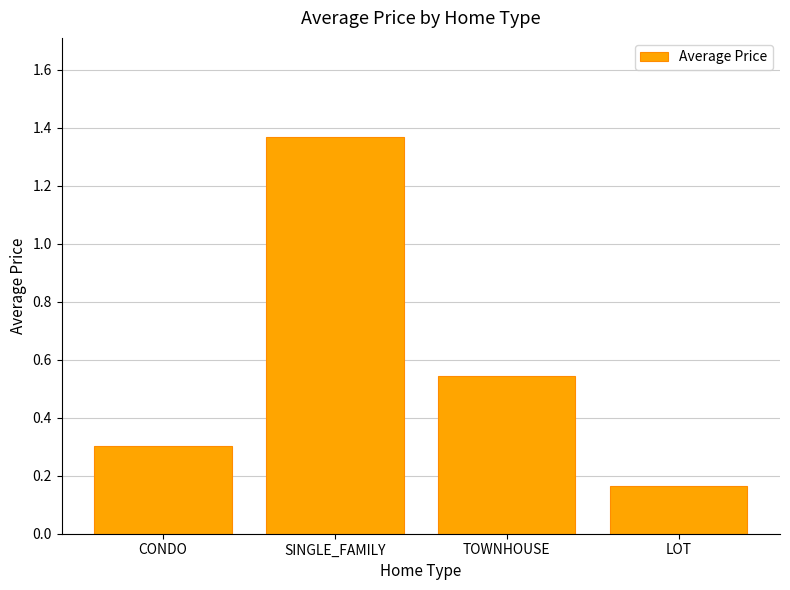

The value at CONDO is 0.1. True or false?

False